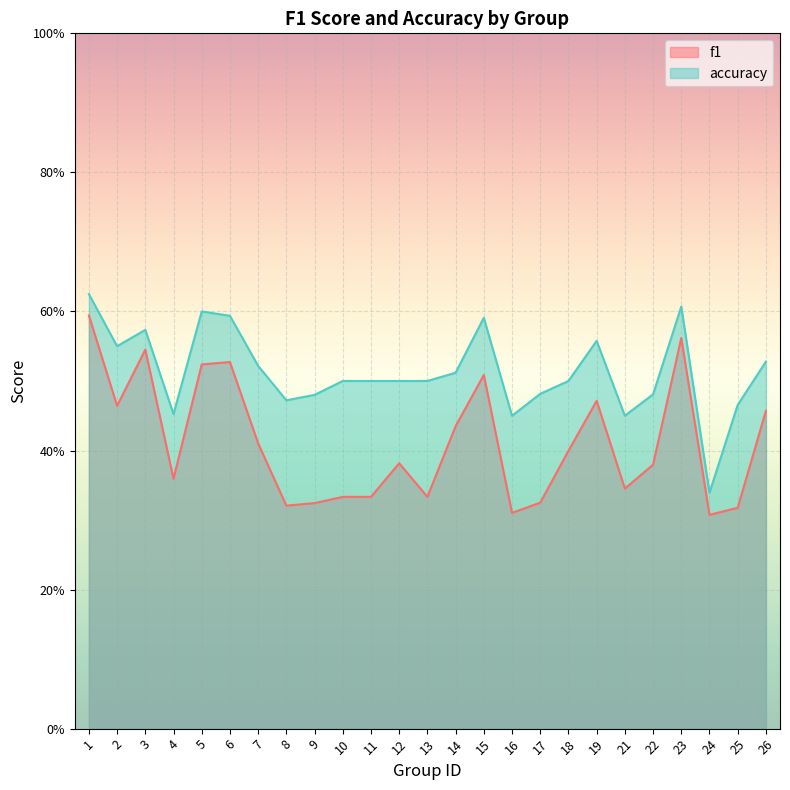

In accuracy, how many points are higher than both neighbors (excluding endpoints)?

5